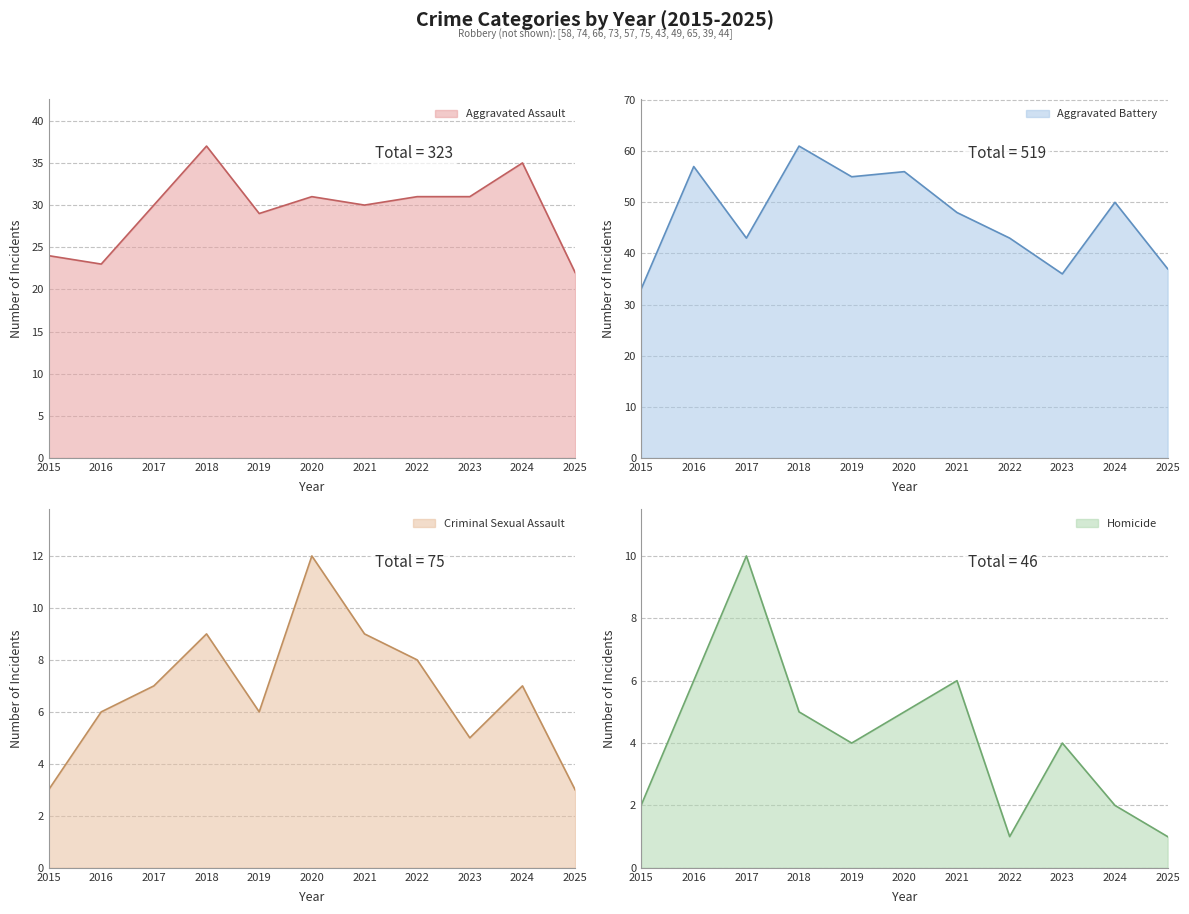

Which series has the widest spread of values?

Aggravated Battery